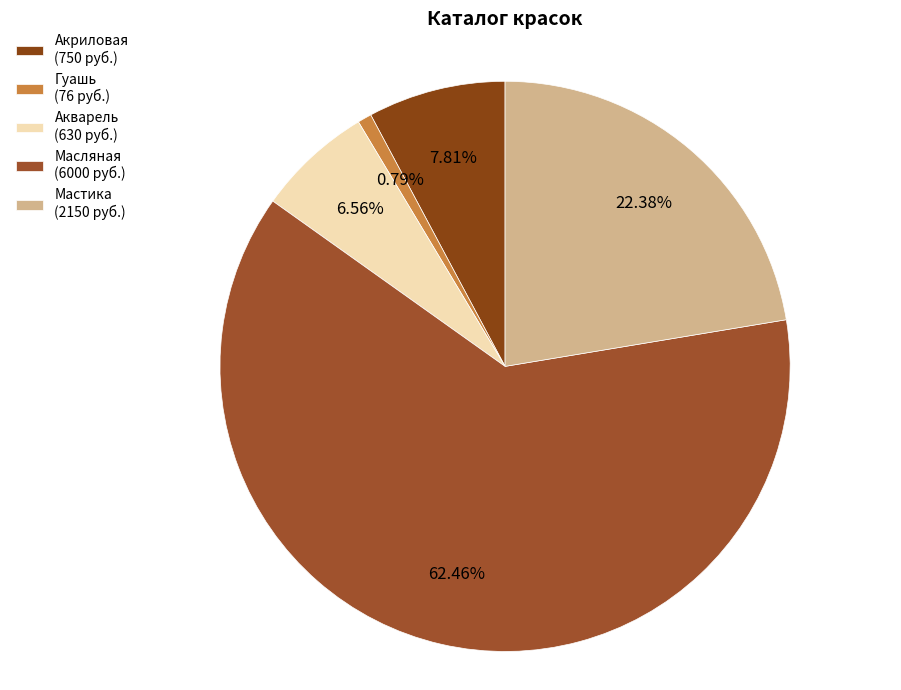

Is there a majority slice in this chart?

Yes